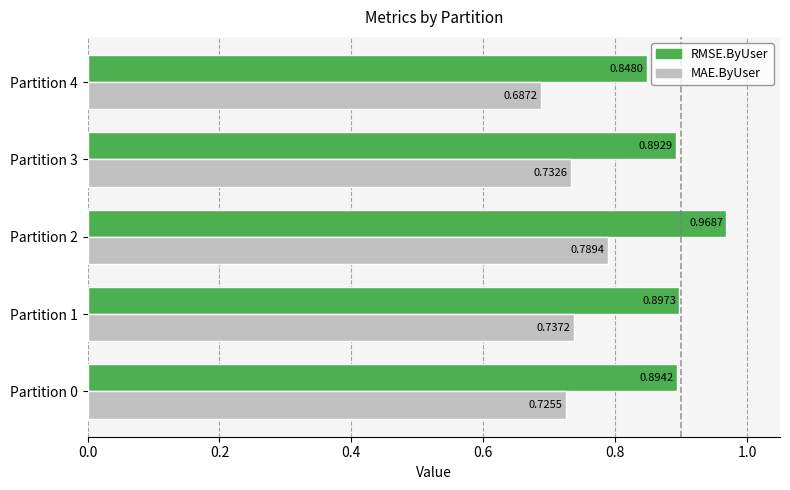

Is the value of MAE.ByUser at Partition 3 greater than the value of RMSE.ByUser at Partition 4?

No